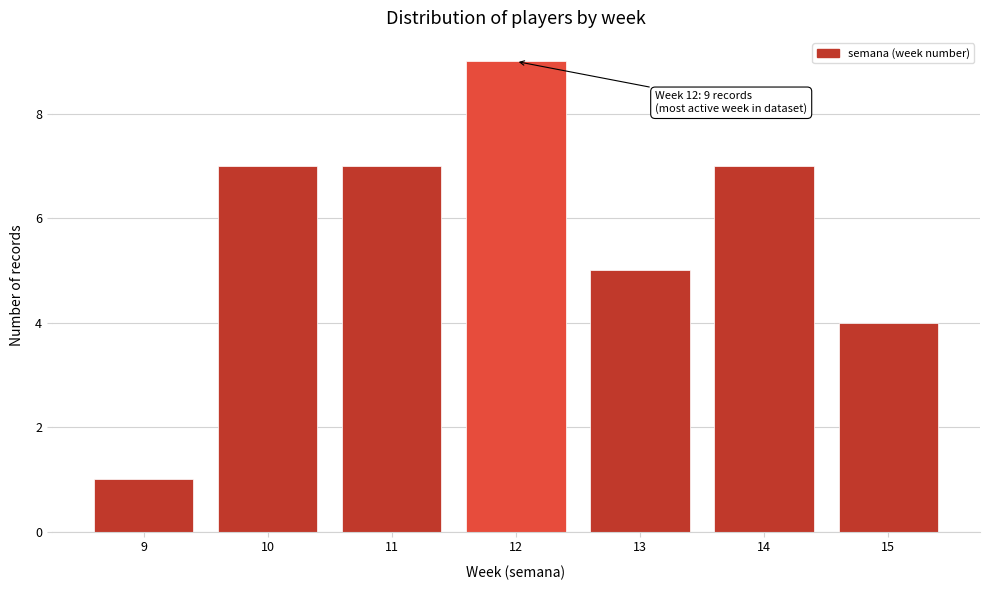

Reading left to right, list all the values displayed in this chart.

9=1	10=7	11=7	12=9	13=5	14=7	15=4